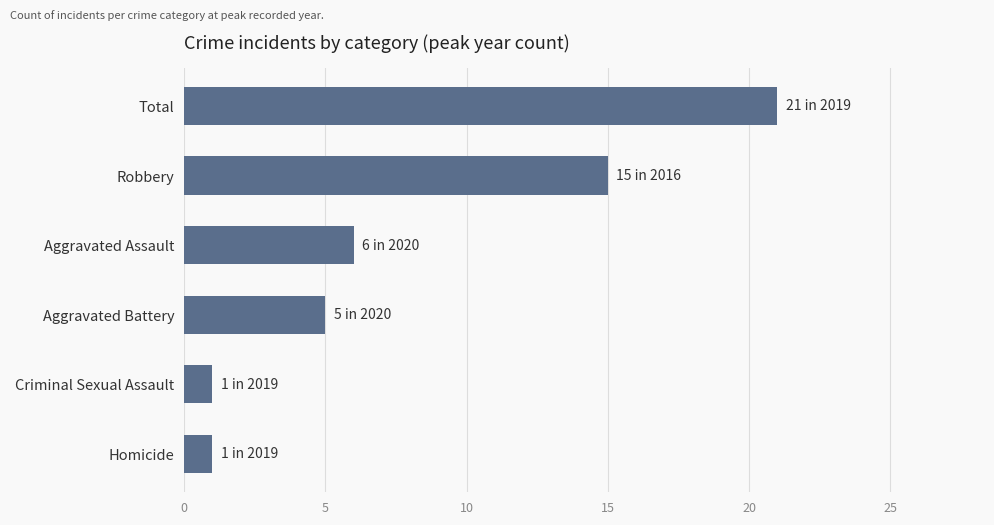

The chart shows a value of 21 at Total. True or false?

True